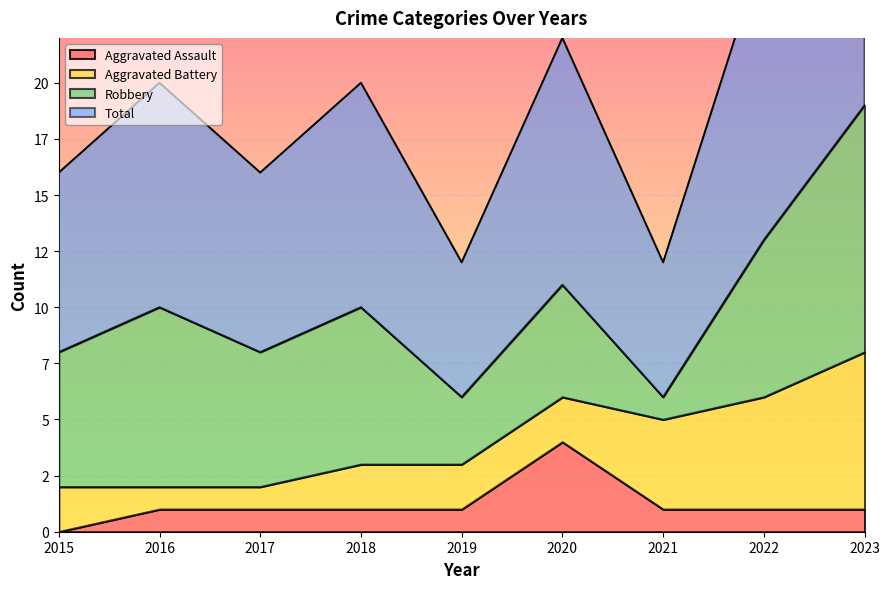

At which category does Total reach its first local peak?

2016